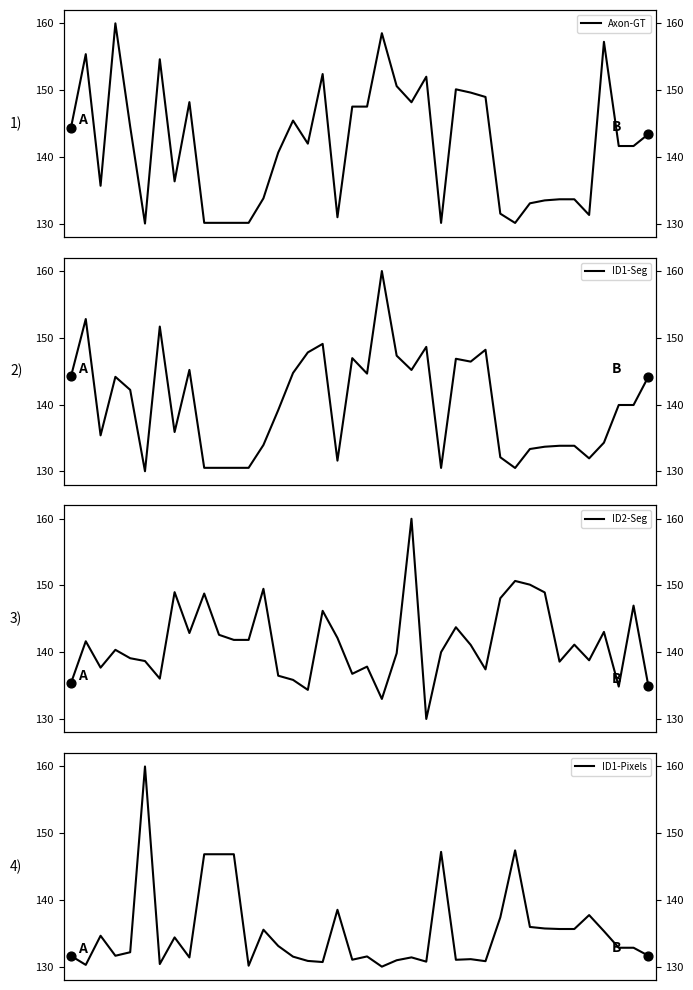

What is the total value across all series at 31?

552.4